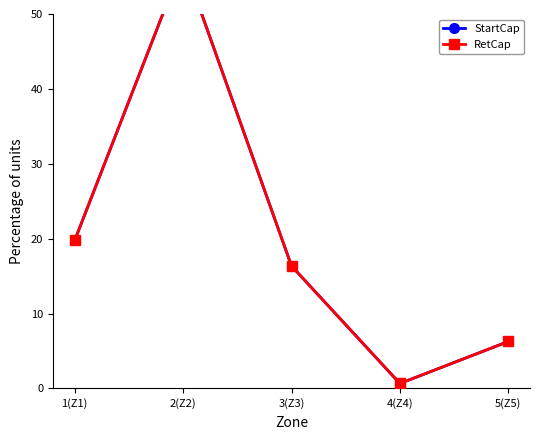

What are all the series names shown in the legend?

StartCap, RetCap